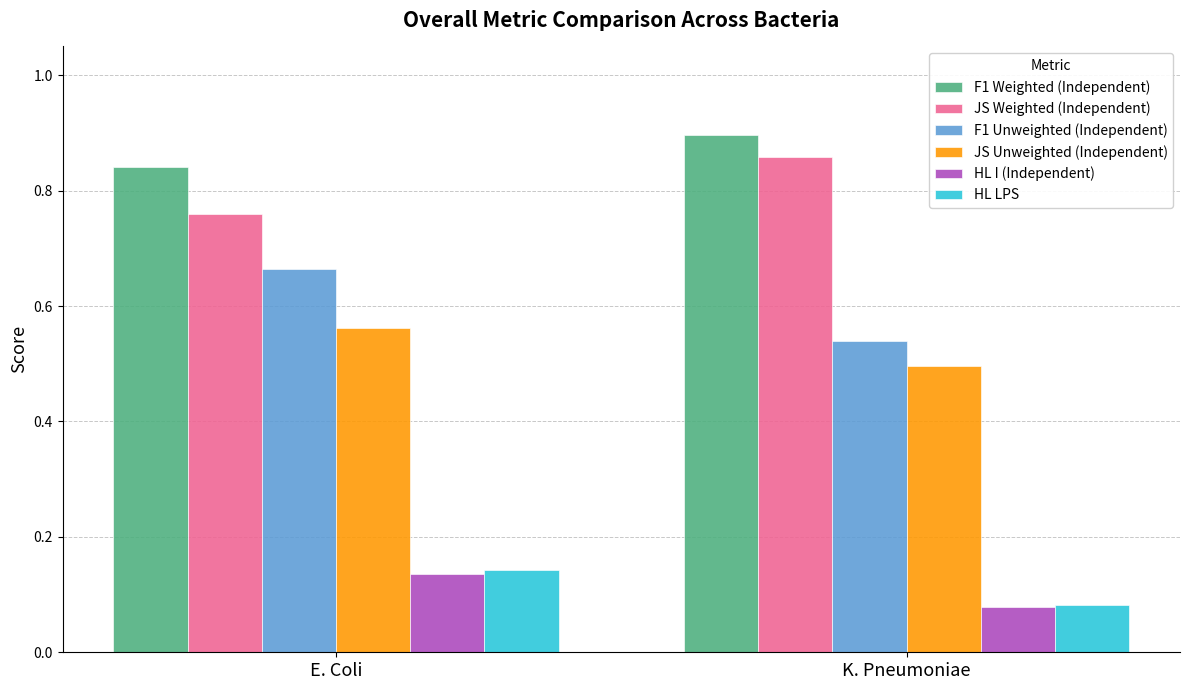

What is the sum of all F1 Unweighted (Independent) values?

1.2